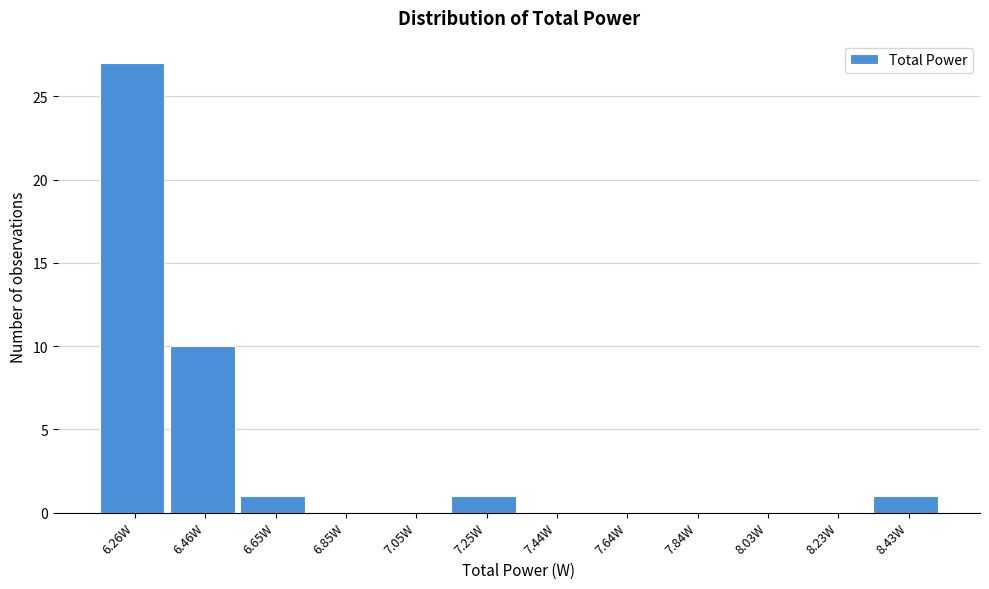

Over which range of the x-axis is the bar tallest?

6.16 to 6.36